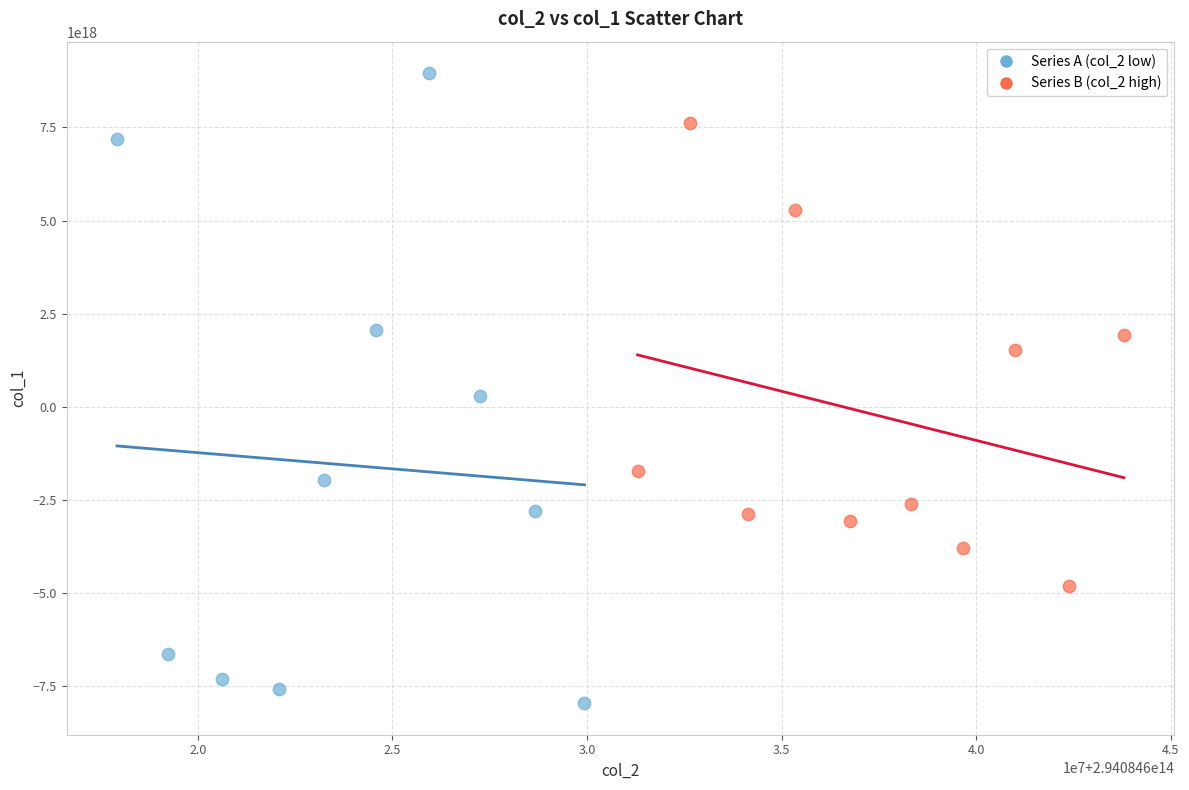

What are all the series names shown in the legend?

Series A (col_2 low), Series B (col_2 high)